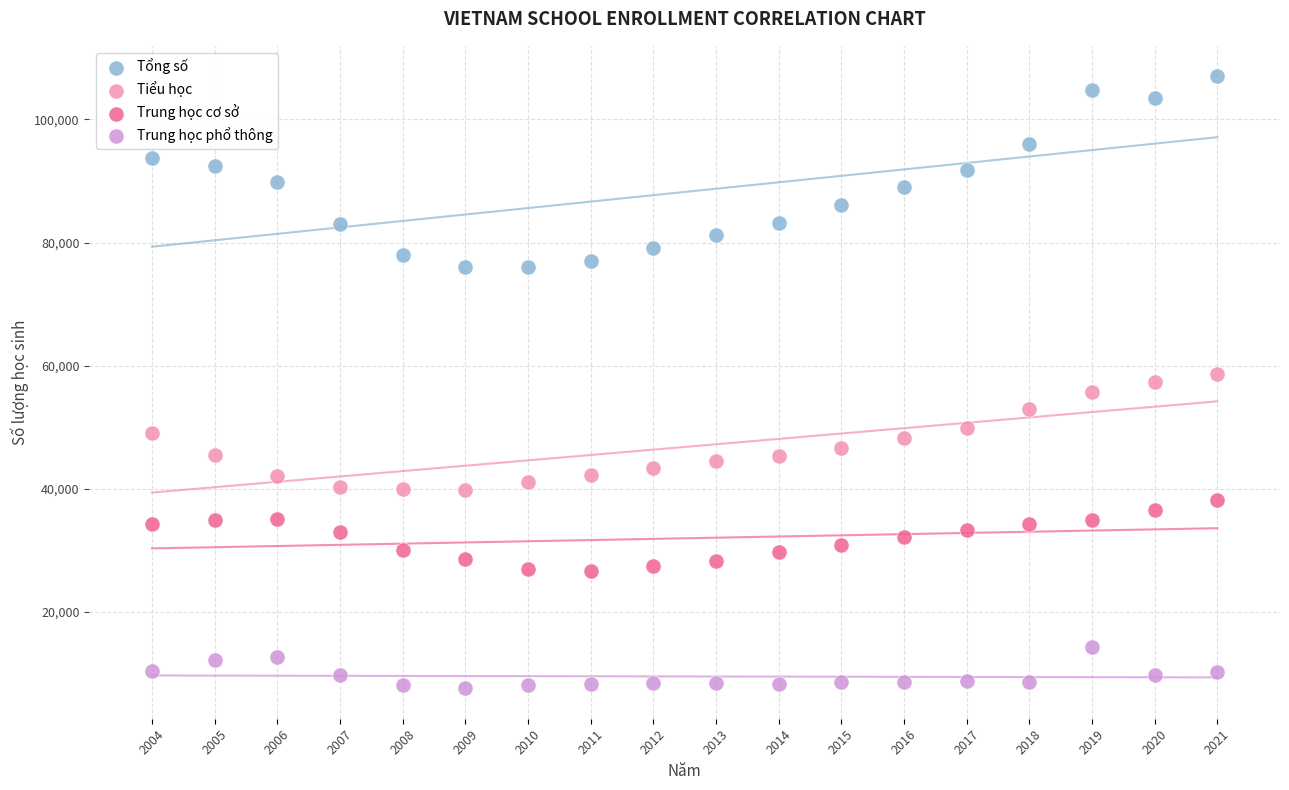

Across all data points, what is the range of Y values (max minus min)?

99403